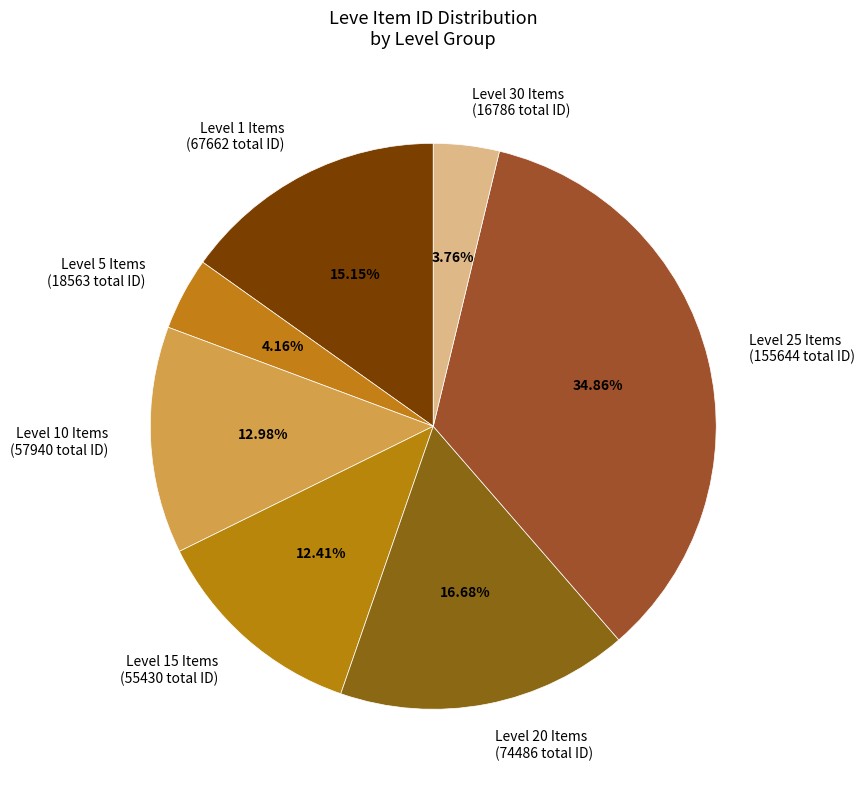

Between Level 1 Items (67662 total ID) and Level 15 Items (55430 total ID), which is larger?

Level 1 Items (67662 total ID)